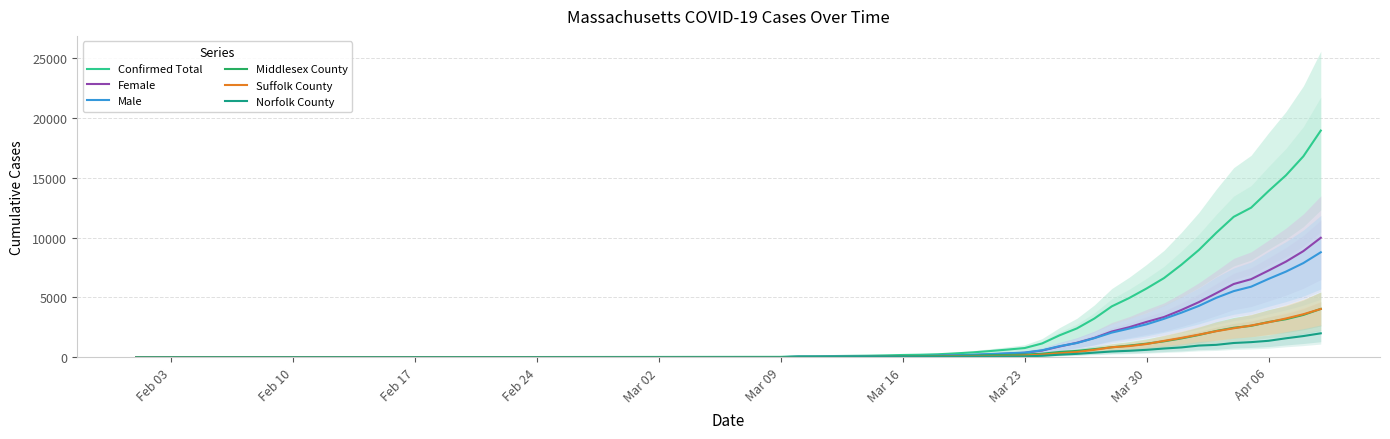

What is the label of the 6th point from the left?

Mar 09